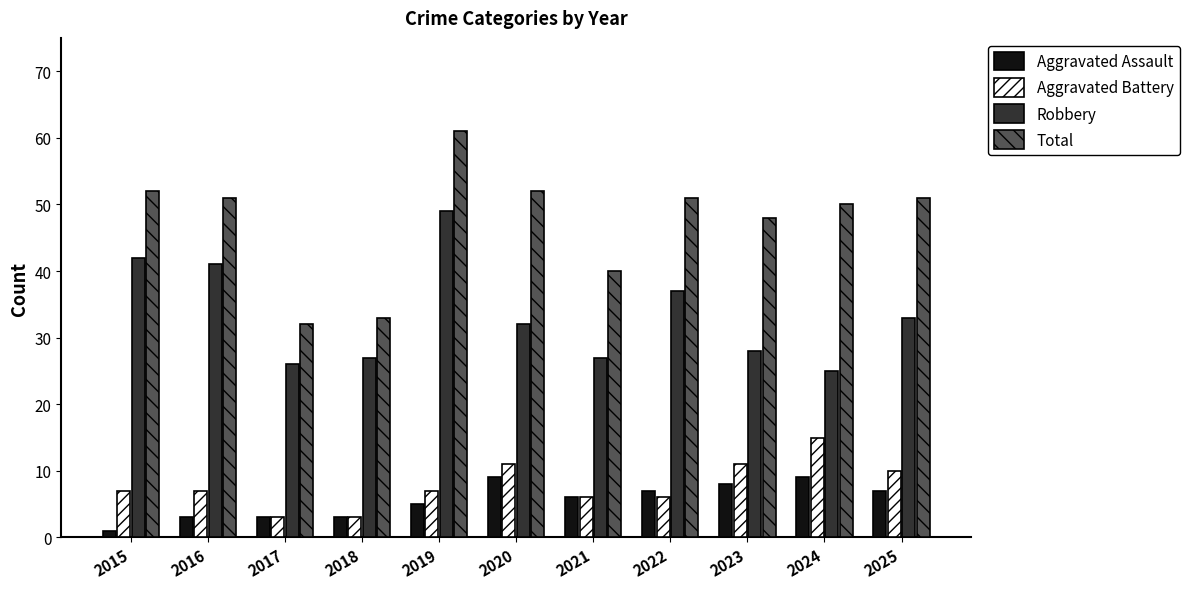

Reading left to right, extract all data points from this chart.

Aggravated Assault: 1	3	3	3	5	9	6	7	8	9	7
Aggravated Battery: 7	7	3	3	7	11	6	6	11	15	10
Robbery: 42	41	26	27	49	32	27	37	28	25	33
Total: 52	51	32	33	61	52	40	51	48	50	51